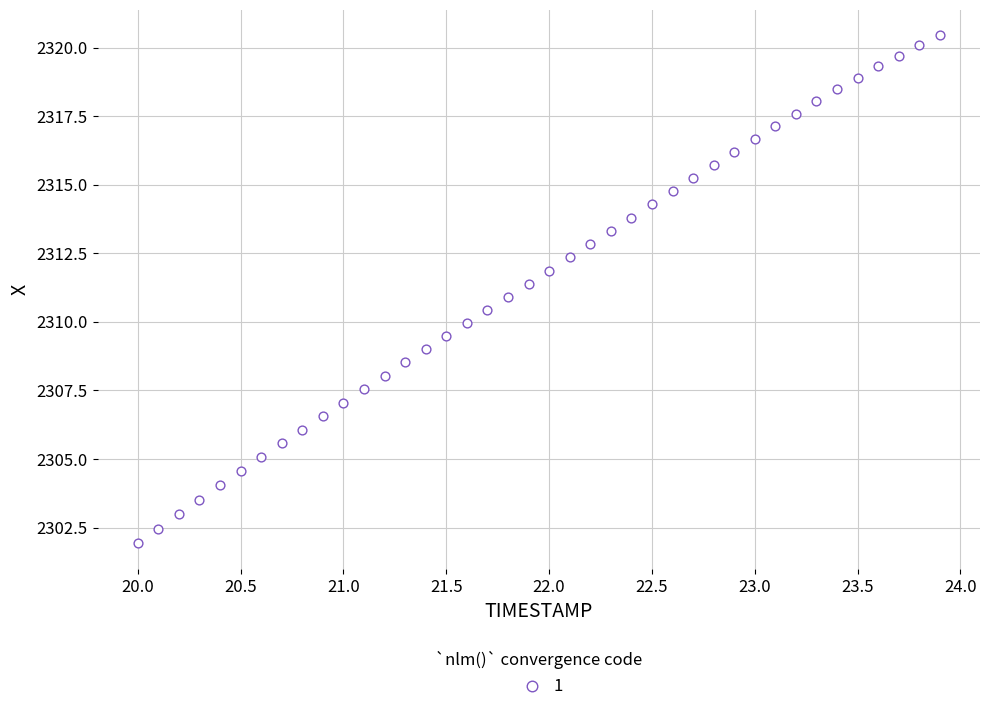

What is the range of X values (max minus min)?

3.9